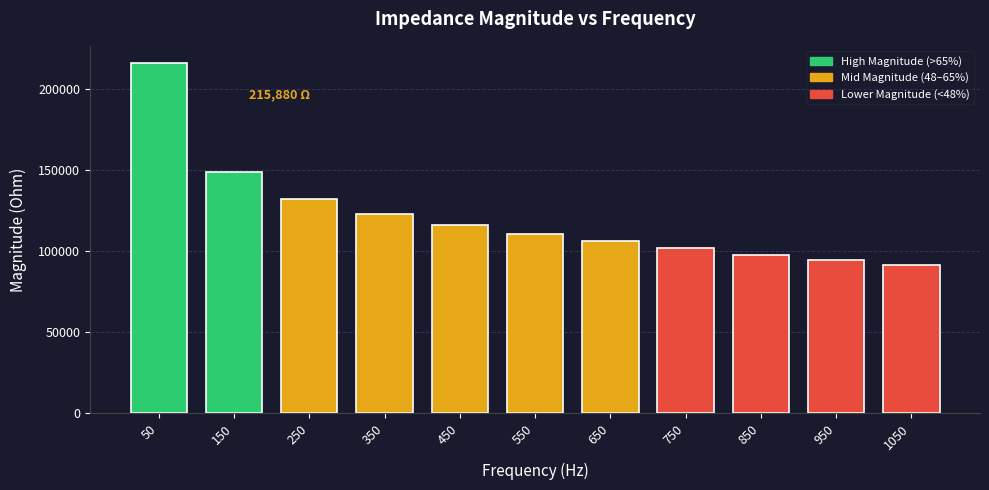

Where does the data first go above 110396?

50